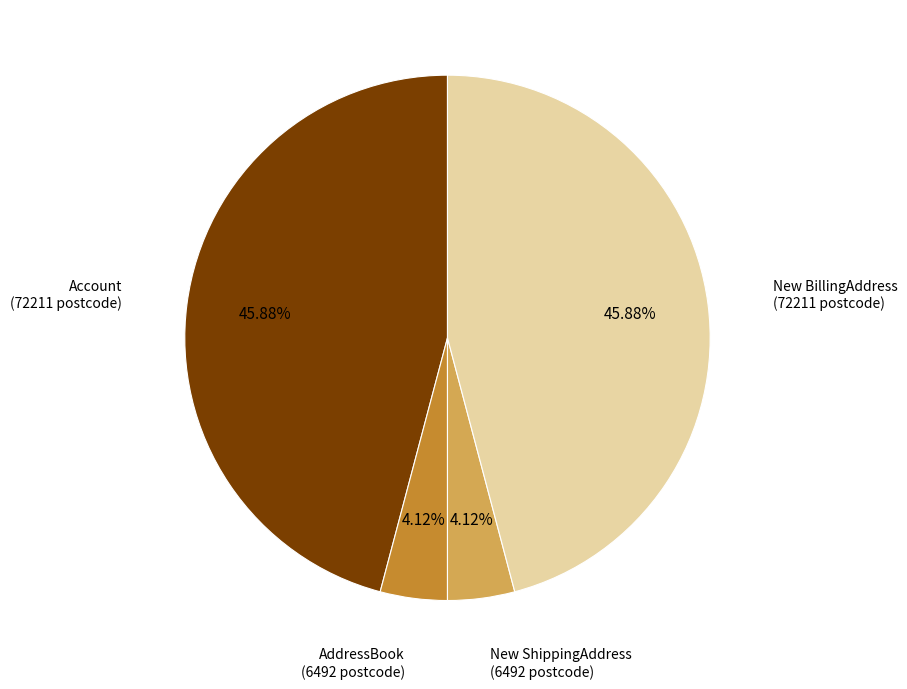

How many segments does this pie chart have?

4